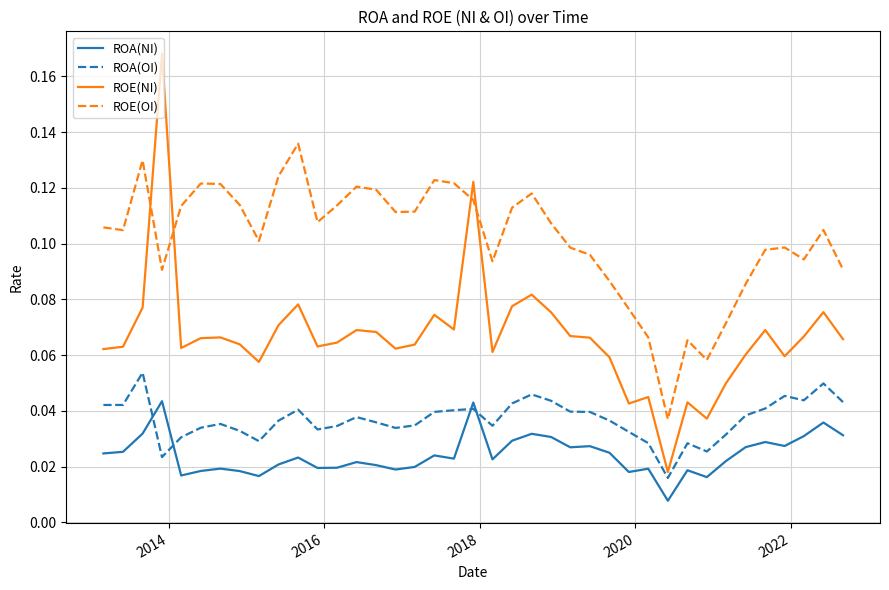

Rank the series by their maximum value, from lowest to highest.

ROA(NI), ROA(OI), ROE(OI), ROE(NI)